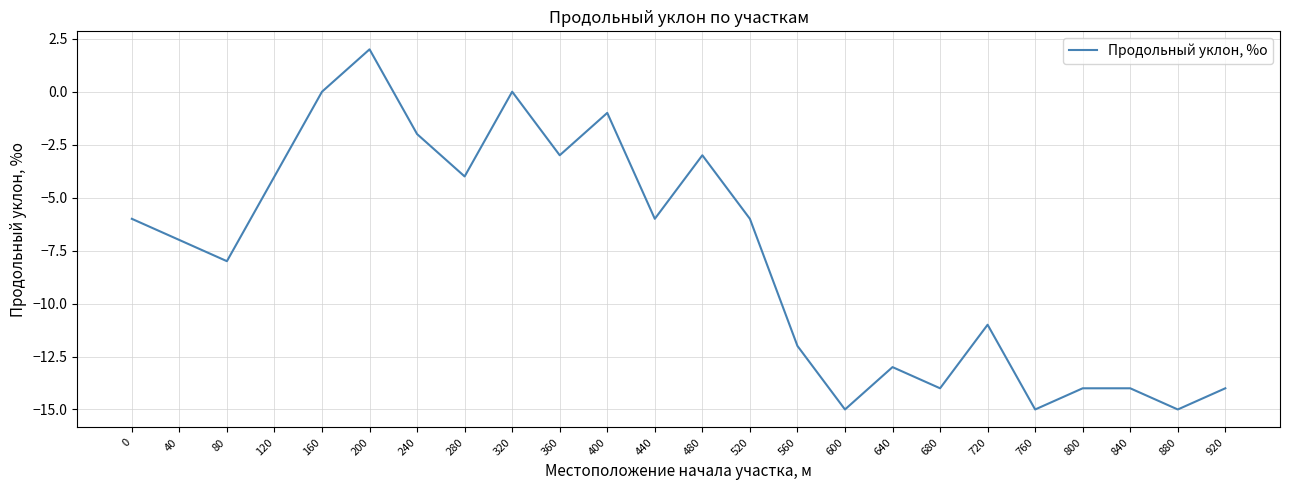

How many interior local valleys (lower than both neighbors) does the data have?

8